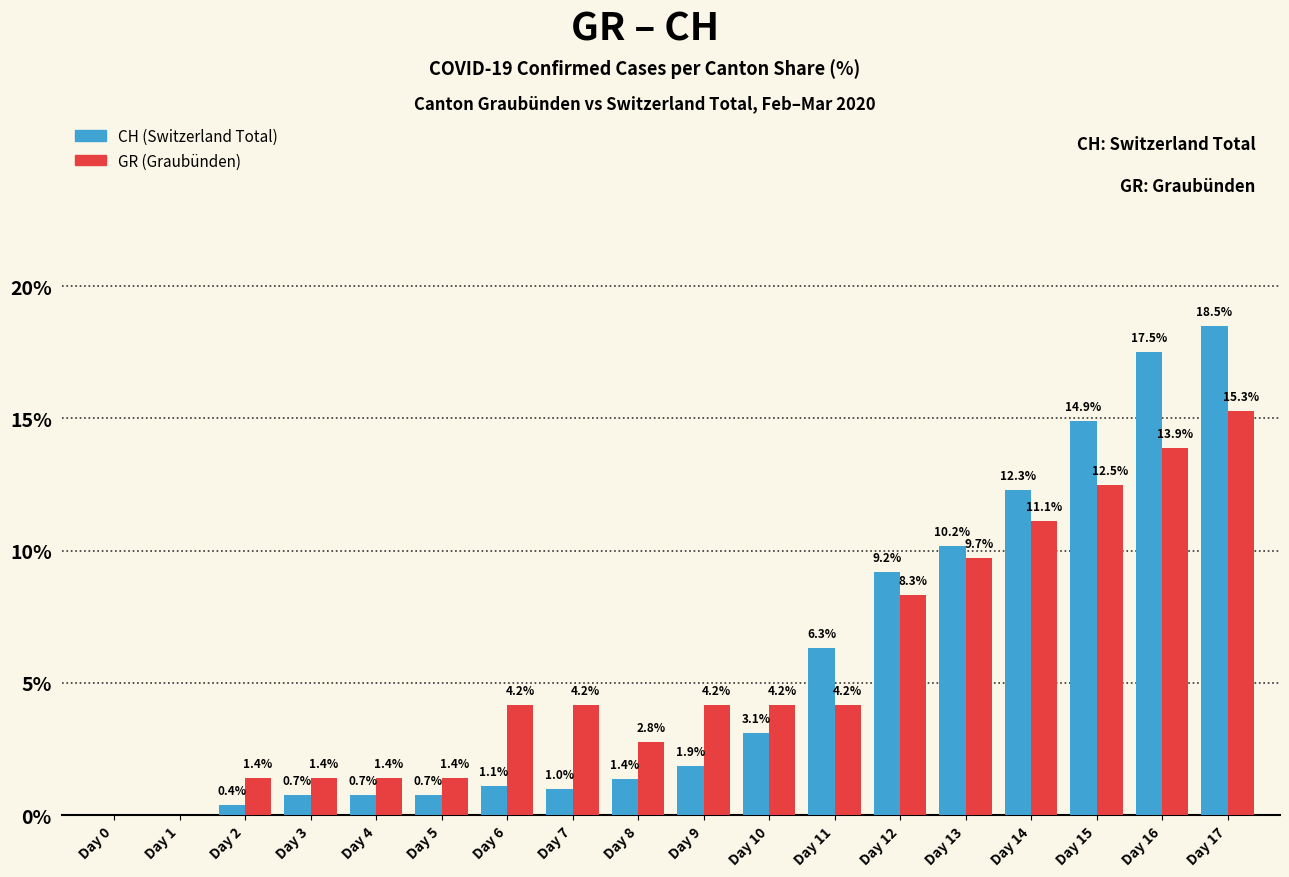

What is the average value of the CH (Switzerland Total) series?

5.6